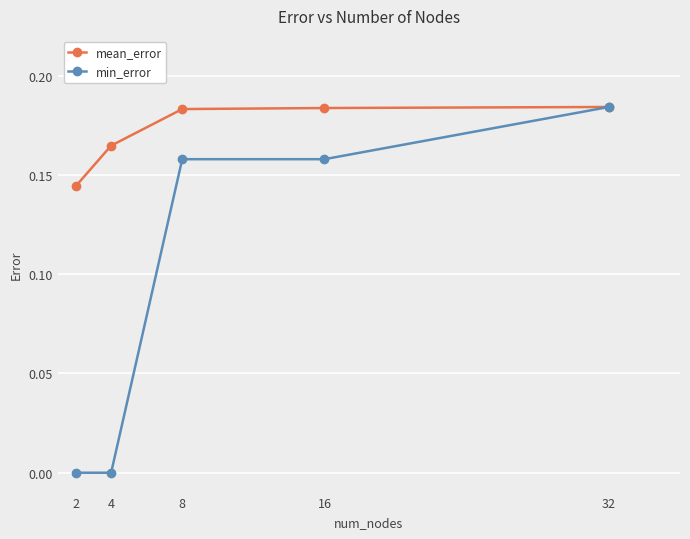

Which series has the widest spread of values?

min_error